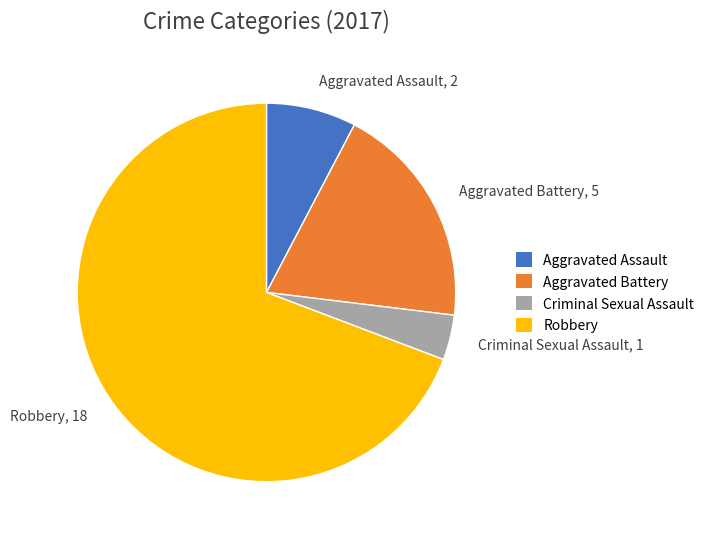

What is the ratio of the value at Aggravated Battery to the value at Robbery?

0.3